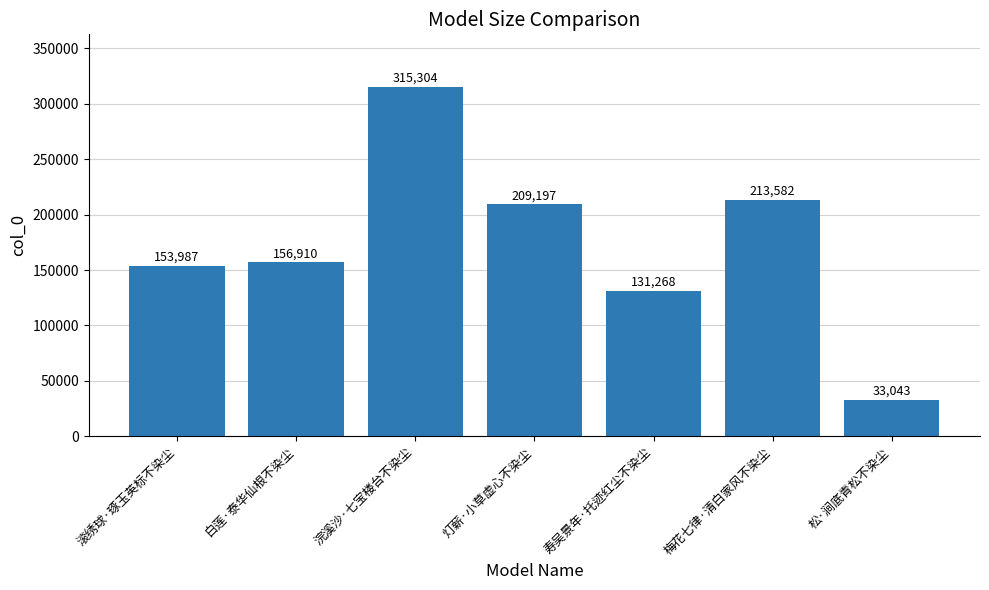

Rank the categories by value from highest to lowest.

浣溪沙·七宝楼台不染尘, 梅花七律·清白家风不染尘, 灯薪·小草虚心不染尘, 白莲·泰华仙根不染尘, 滚绣球·琢玉英标不染尘, 寿吴景年·托迹红尘不染尘, 松·涧底青松不染尘